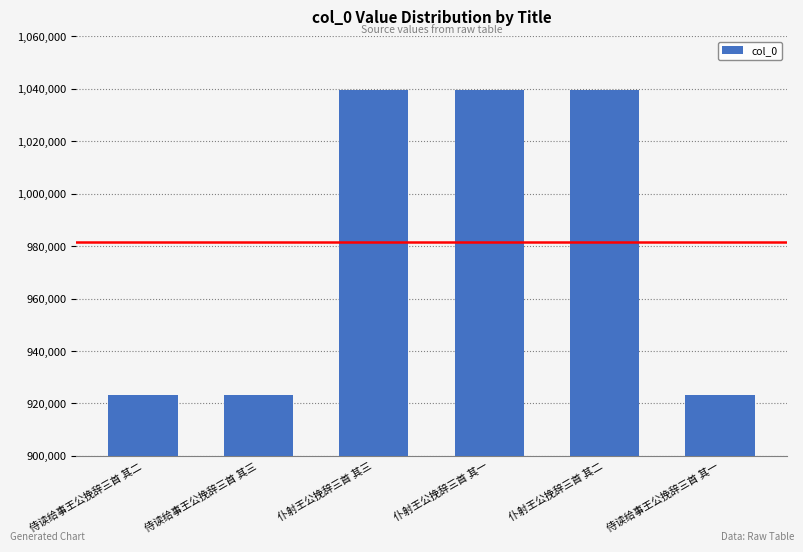

What is the minimum value shown in the chart?

923086